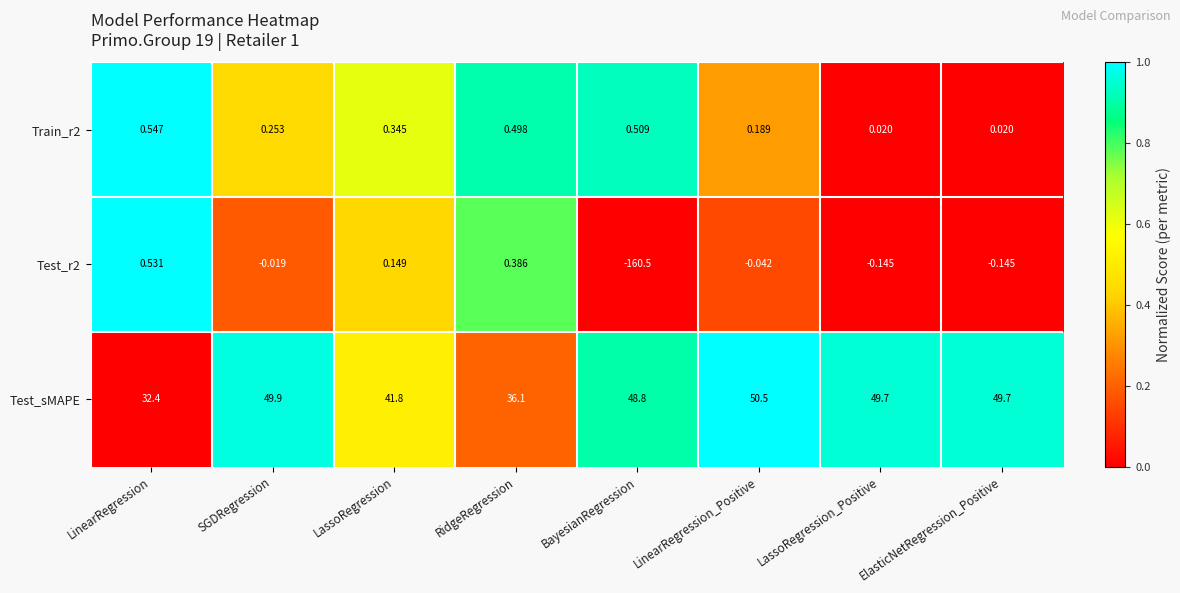

How many distinct data groups are displayed?

3